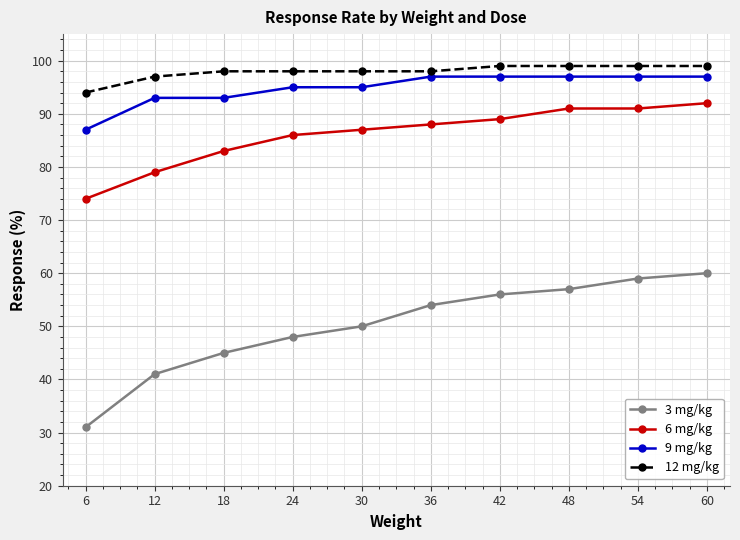

Read the 9 mg/kg value at 54.

97